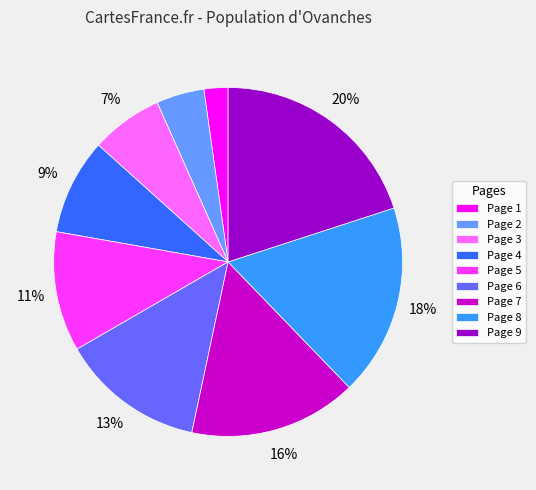

The Page 8 slice represents 29% of the pie. True or false?

False